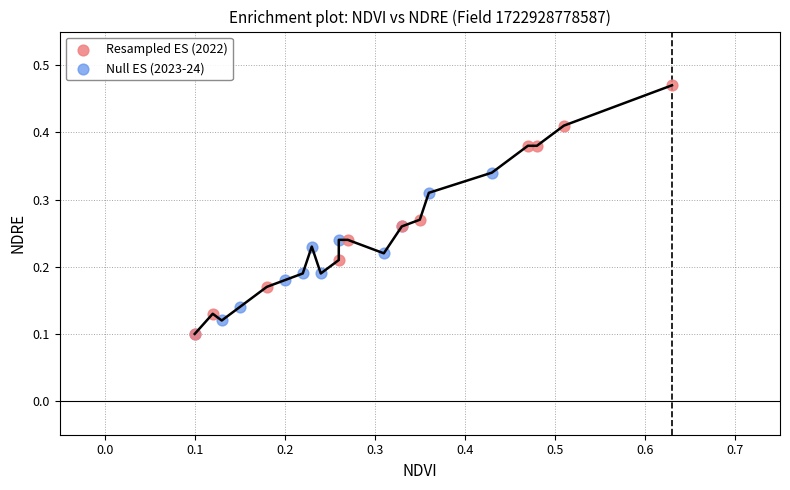

Which series contains the highest Y value?

Resampled ES (2022)